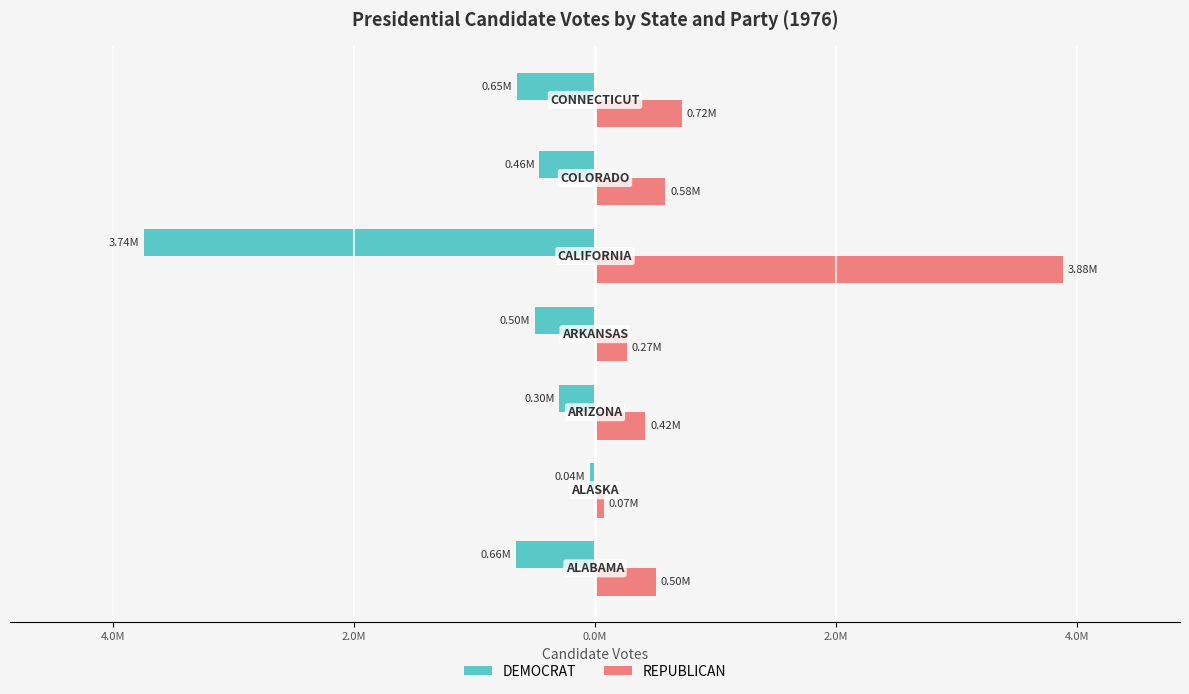

What are all the series names shown in the legend?

DEMOCRAT, REPUBLICAN